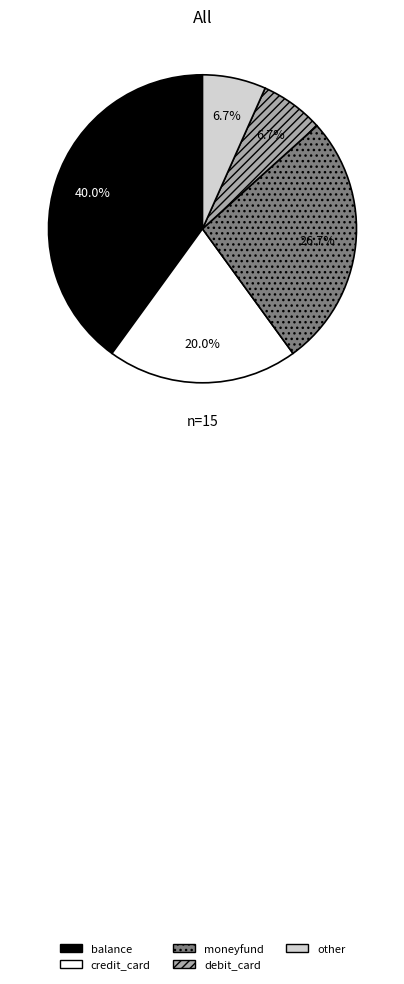

Is there any slice that represents more than half of the pie?

No